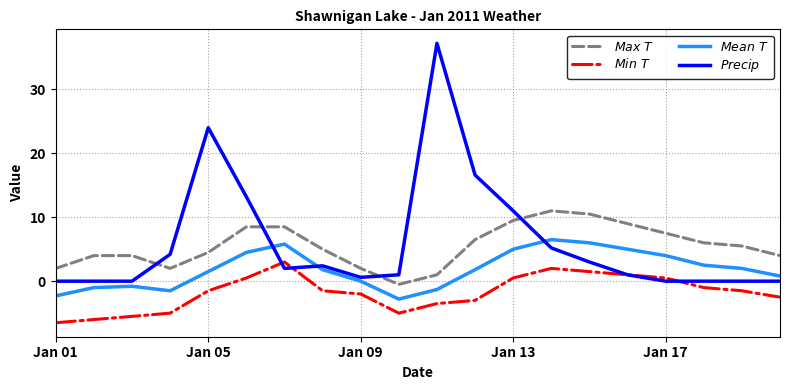

What is the greatest value displayed?

37.2